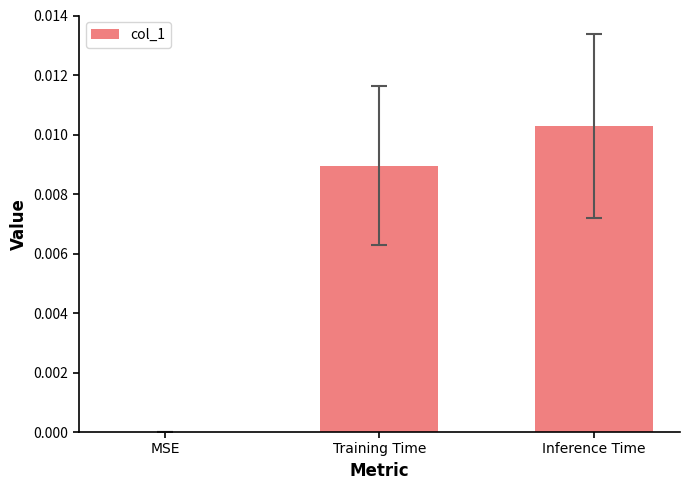

Which has a higher value, MSE or Inference Time?

Inference Time